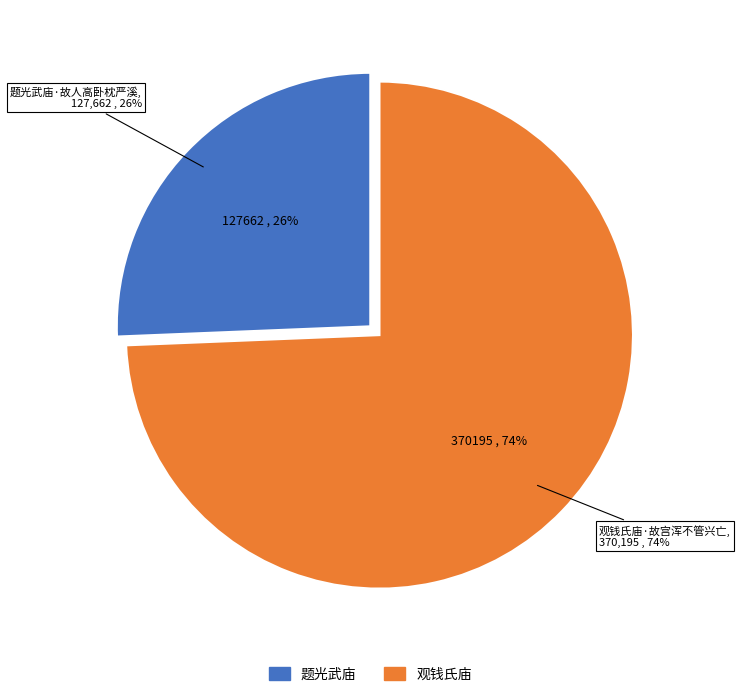

Combined, what portion of the pie is 观钱氏庙·故宫浑不管兴亡 and 题光武庙·故人高卧枕严溪?

100.0%